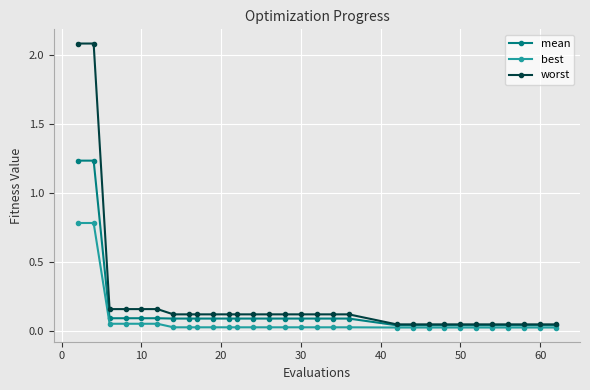

Which series has the largest range (max minus min)?

worst